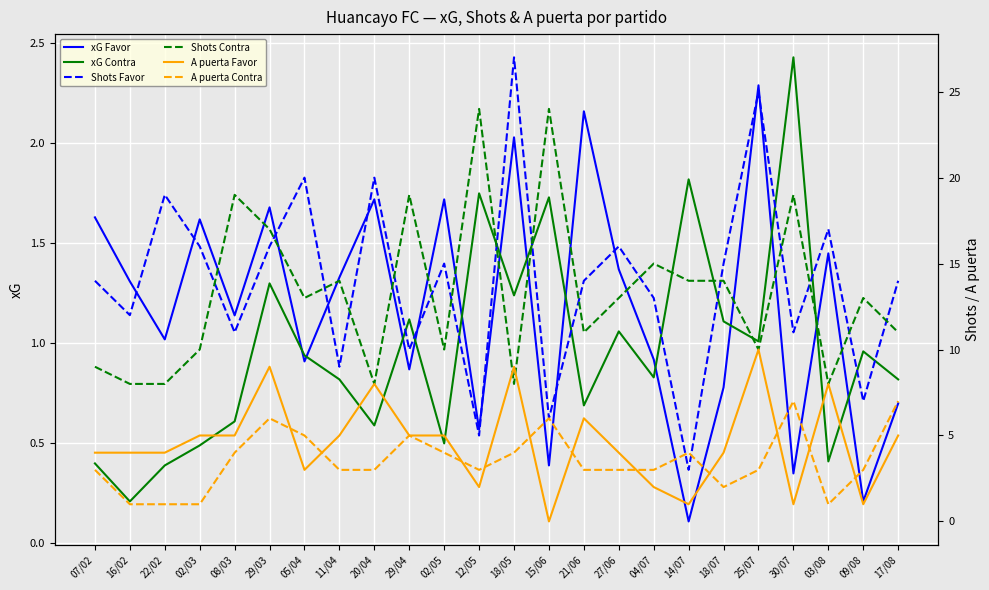

What is the maximum value shown in the chart?

27.0